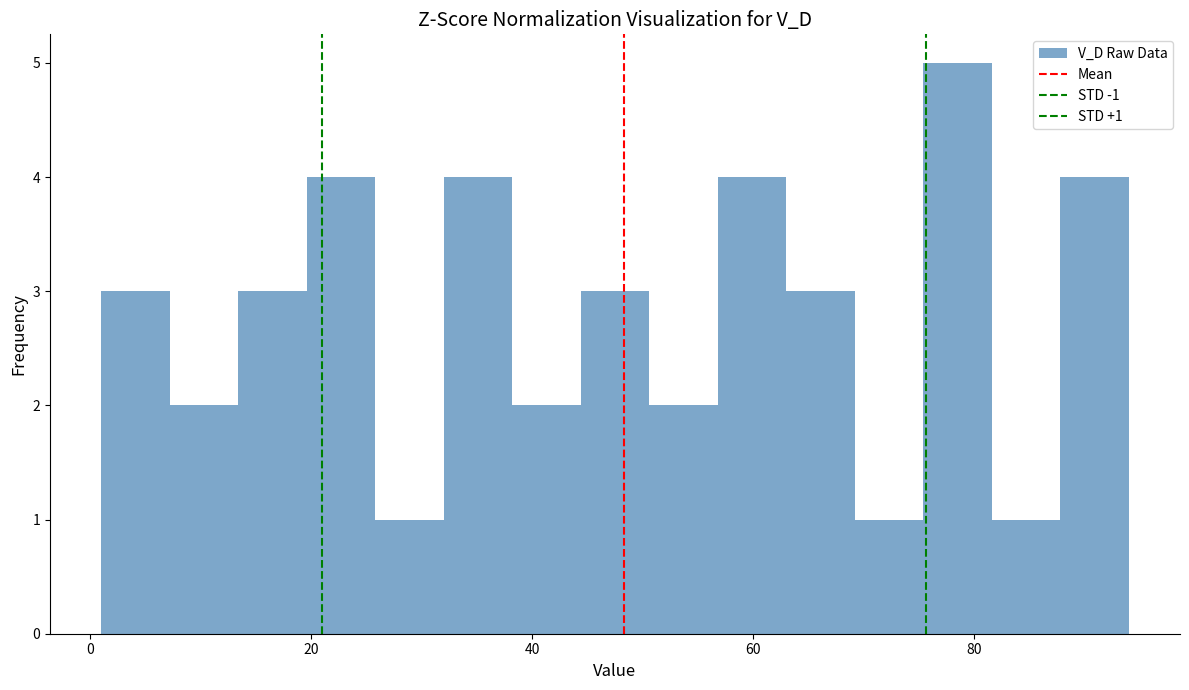

Read against the x-axis, roughly where is the centre of the tallest bar?

78